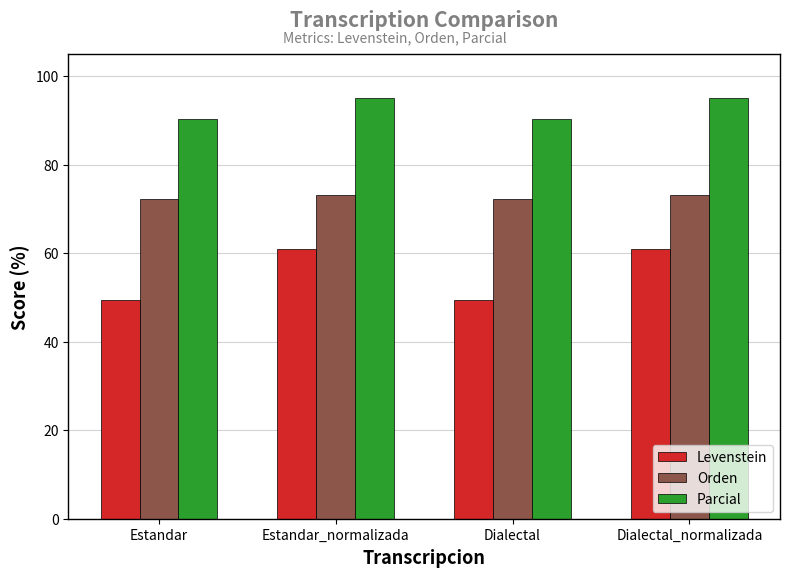

What is the minimum value shown in the chart?

49.4